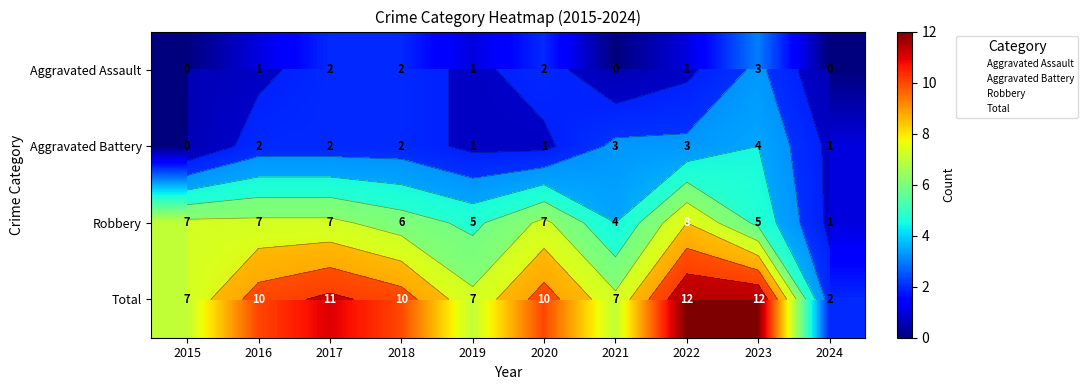

Is the value of Aggravated Assault at 2015 greater than the value of Aggravated Battery at 2017?

No